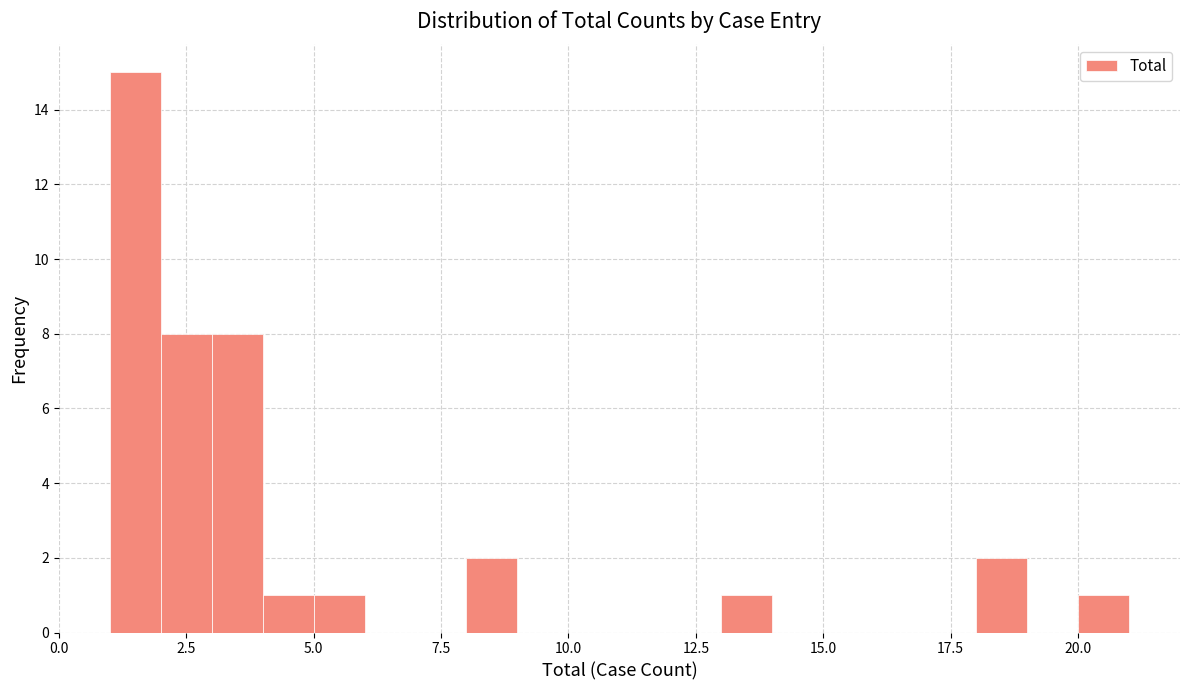

Around what value on the x-axis is the tallest bar? Give the approximate position of its centre, as read against the axis.

1.5